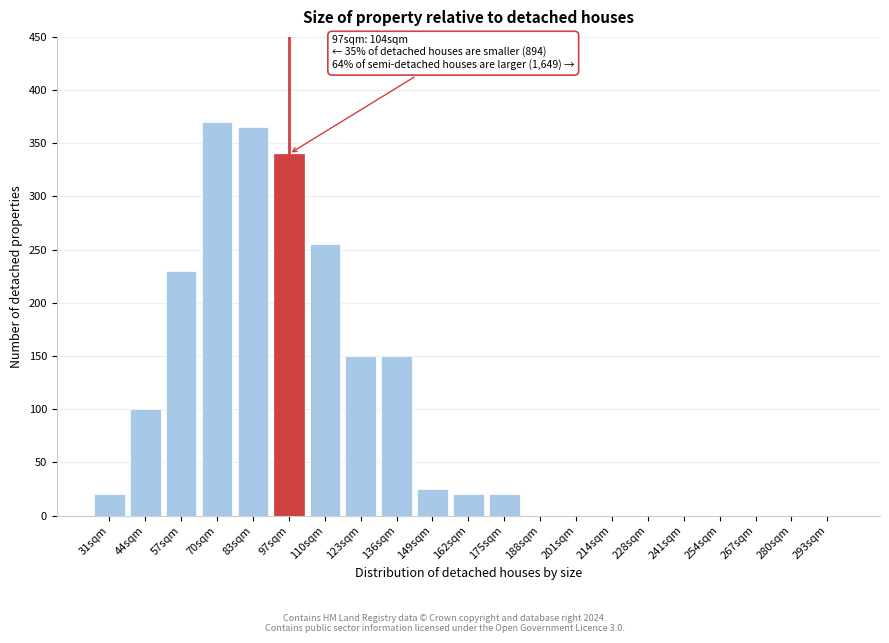

Reading left to right, list all the values displayed in this chart.

31sqm=20	44sqm=100	57sqm=230	70sqm=370	83sqm=365	97sqm=340	110sqm=255	123sqm=150	136sqm=150	149sqm=25	162sqm=20	175sqm=20	188sqm=0	201sqm=0	214sqm=0	228sqm=0	241sqm=0	254sqm=0	267sqm=0	280sqm=0	293sqm=0